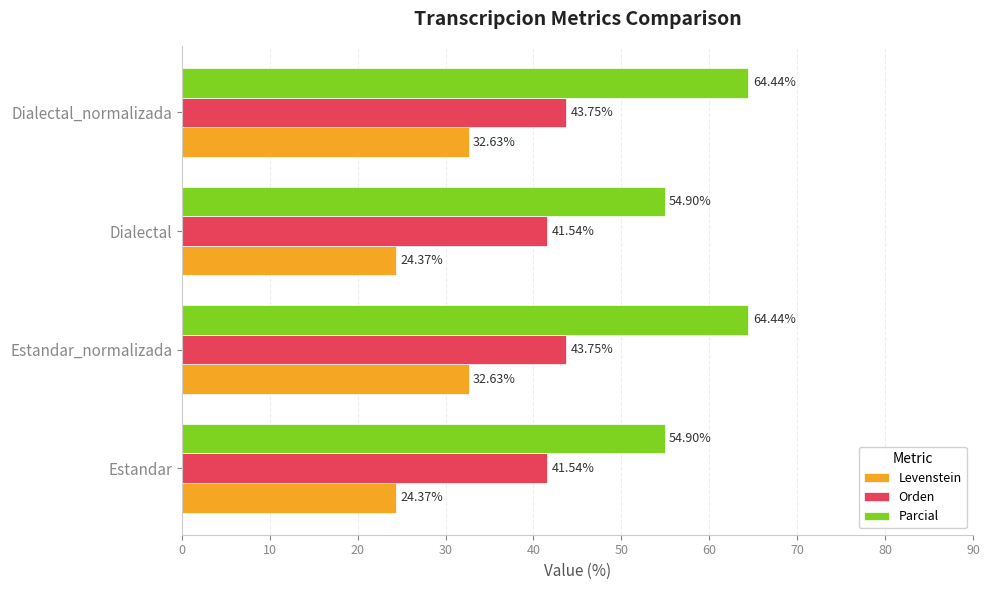

List the series in order of their peak value, highest first.

Parcial, Orden, Levenstein